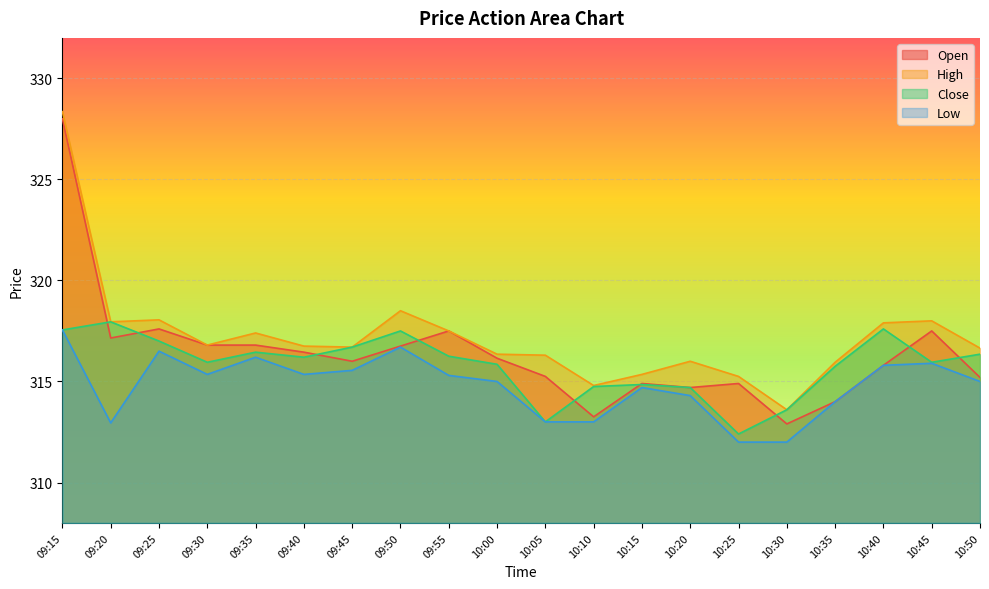

What is the total value across all series at 10:15?

1259.8